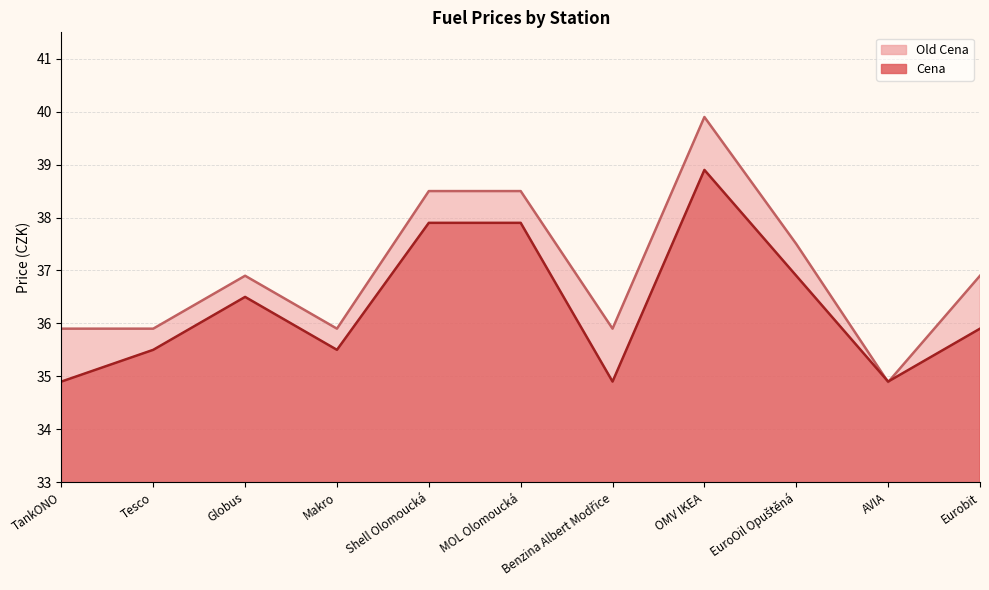

What is the minimum value shown in the chart?

34.9